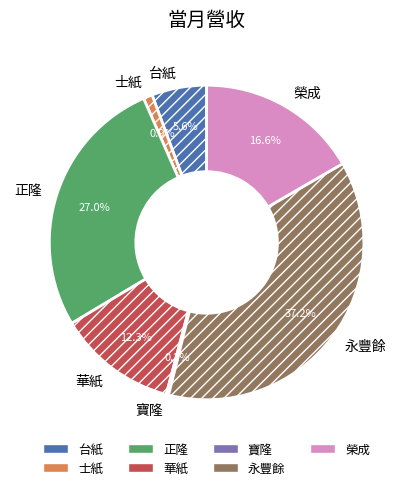

What is the ratio of the value at 華紙 to the value at 榮成?

0.7